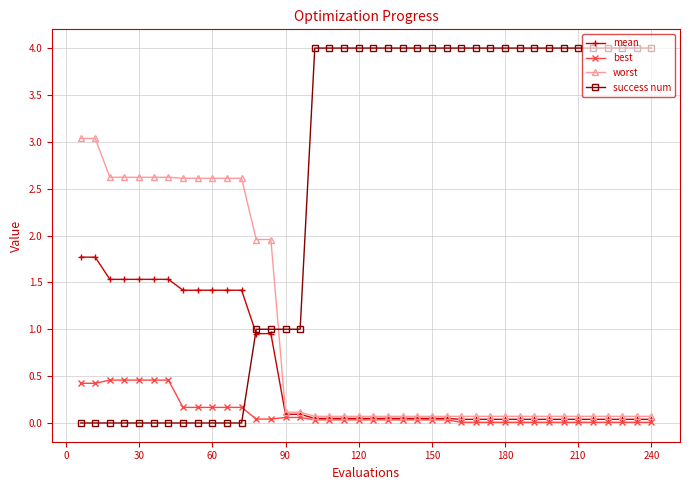

What is the difference between the second highest and minimum values in the success num series?

4.0